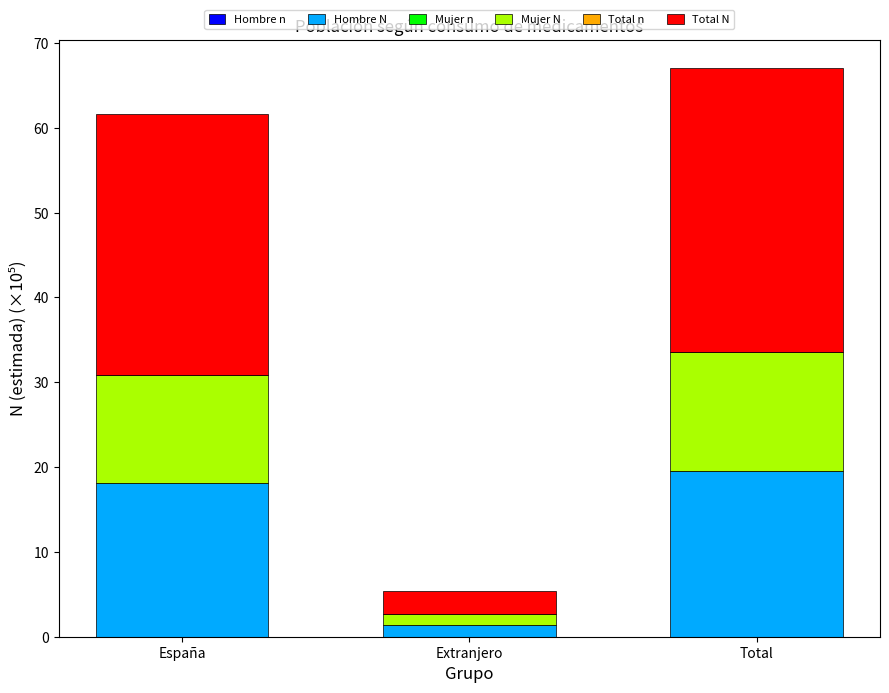

How many series are shown in this chart?

6